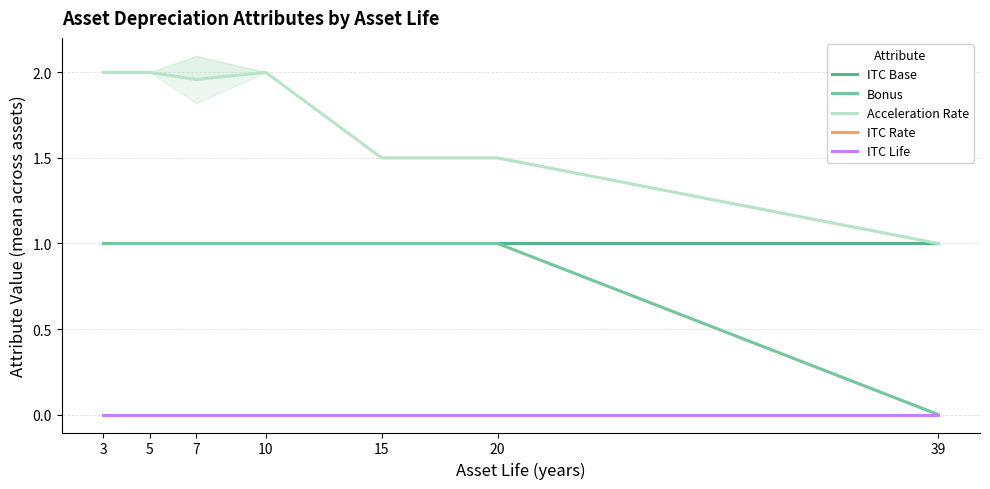

What is the value of the Bonus point at the 1st from the left?

1.0